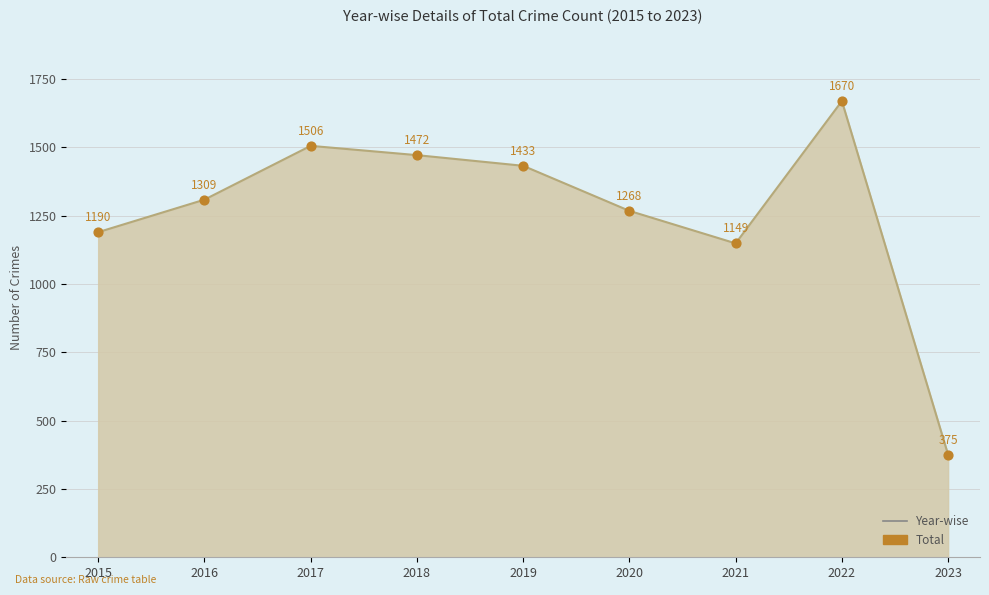

What is the change in value from 2018 to 2020?

-204